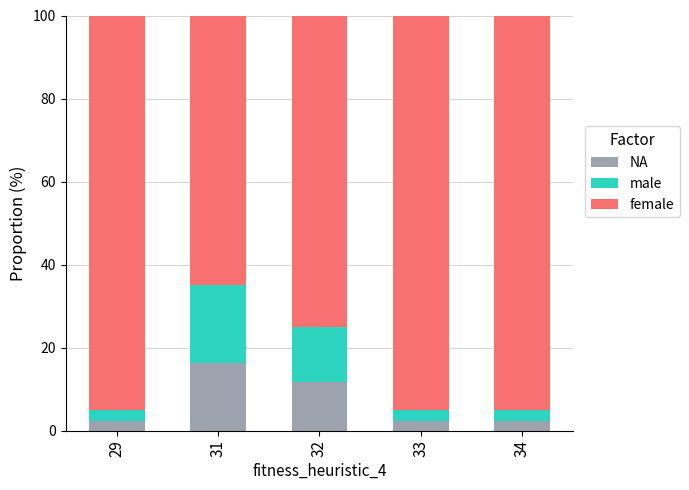

What value does the NA series have at 29?

2.3